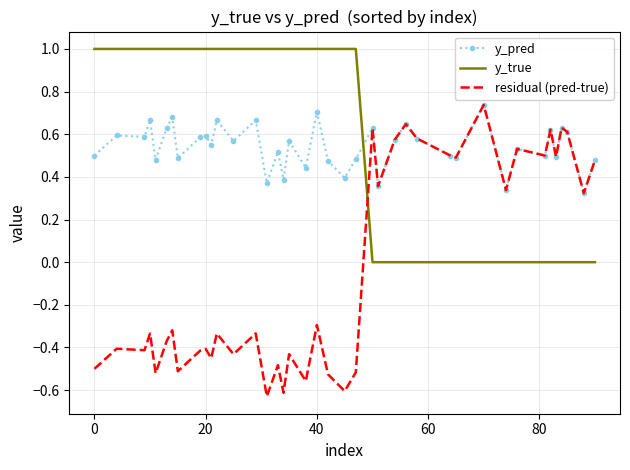

What is the greatest value displayed?

1.0